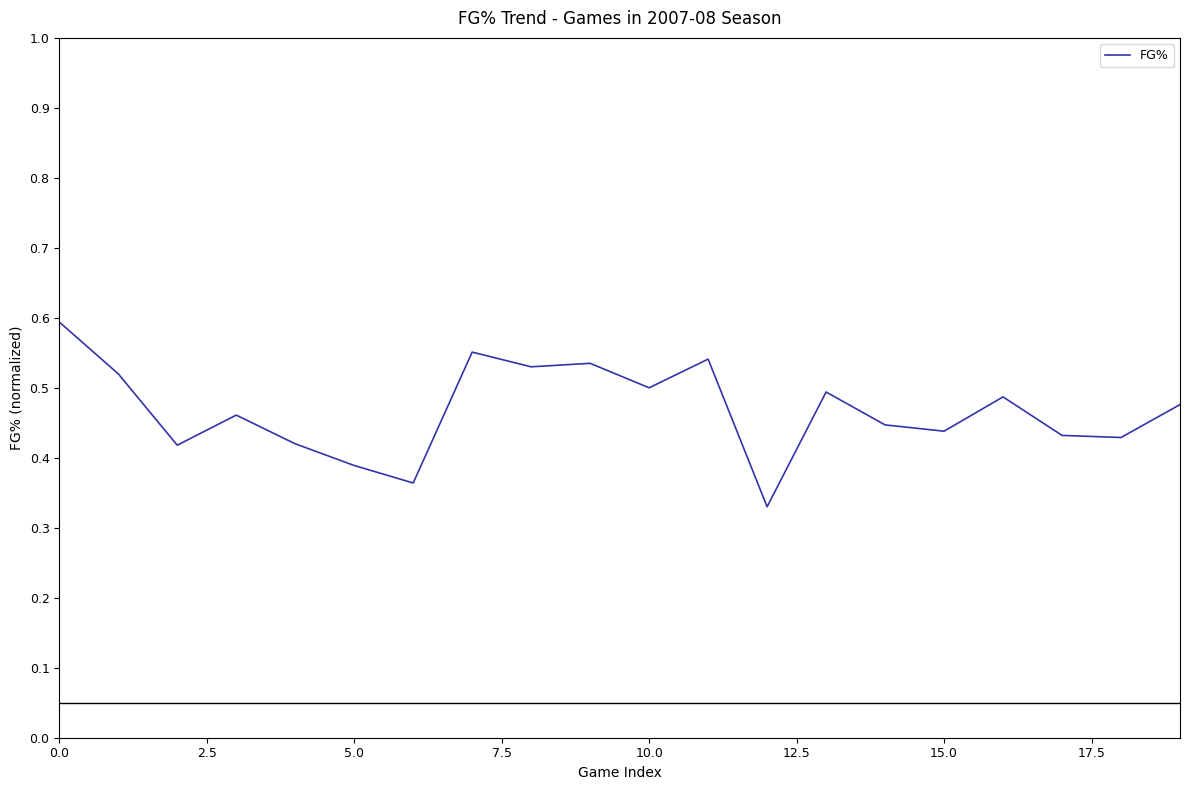

Is it true that the value at 0.0 is 0.6?

True